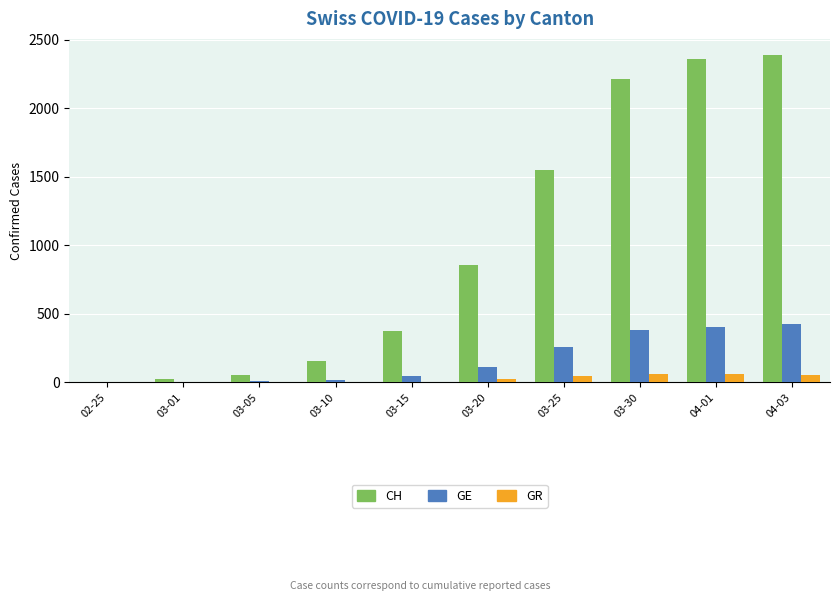

At which label is GE closest to 212?

03-25